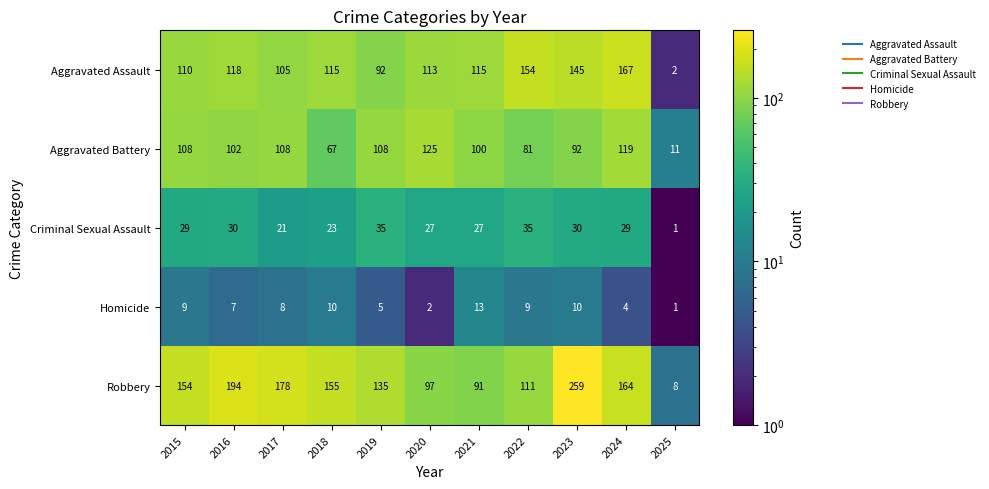

At which category is the sum across all series the highest?

2023